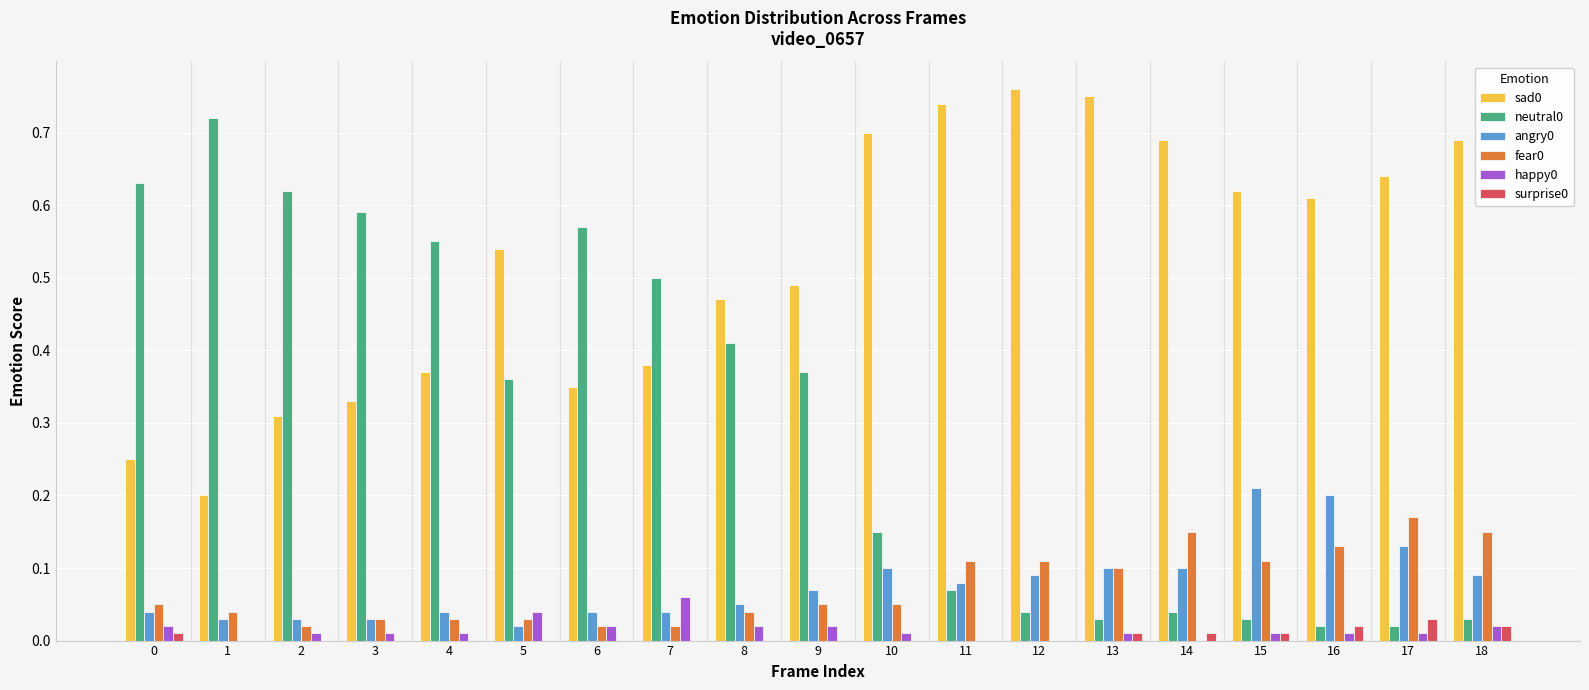

Is the value of fear0 at 17 greater than the value of sad0 at 1?

No